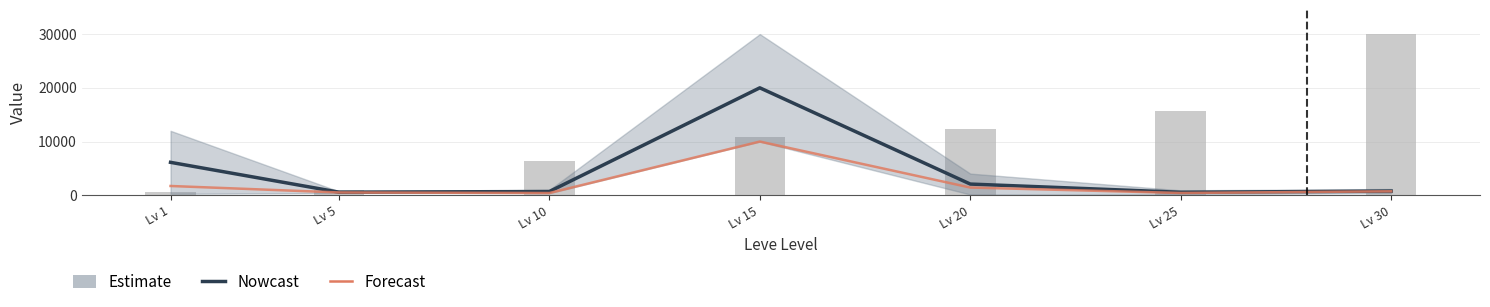

How many data points in Leve EXP (scaled) are above 10808?

4